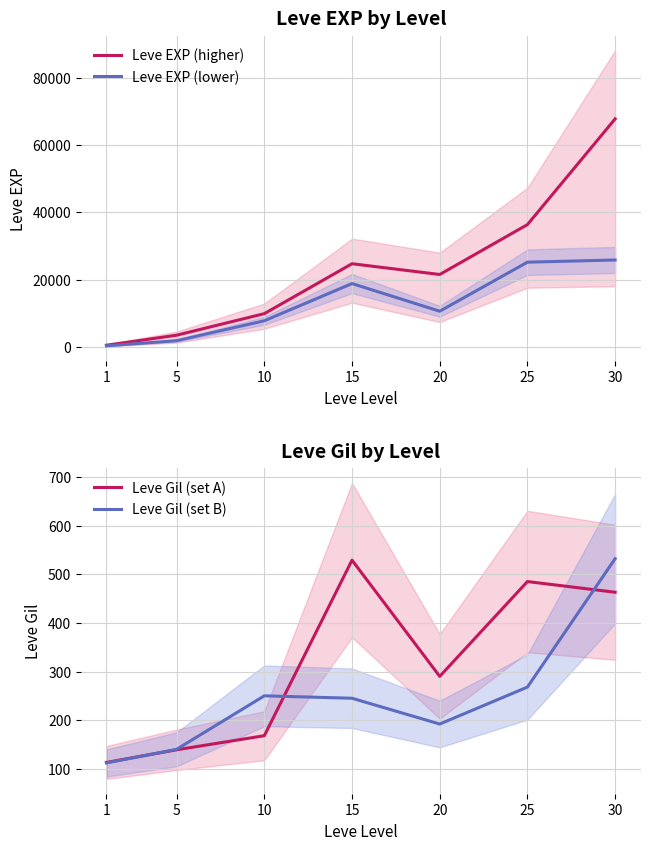

Is it true that Leve Gil (set B) equals 268 at 25?

True